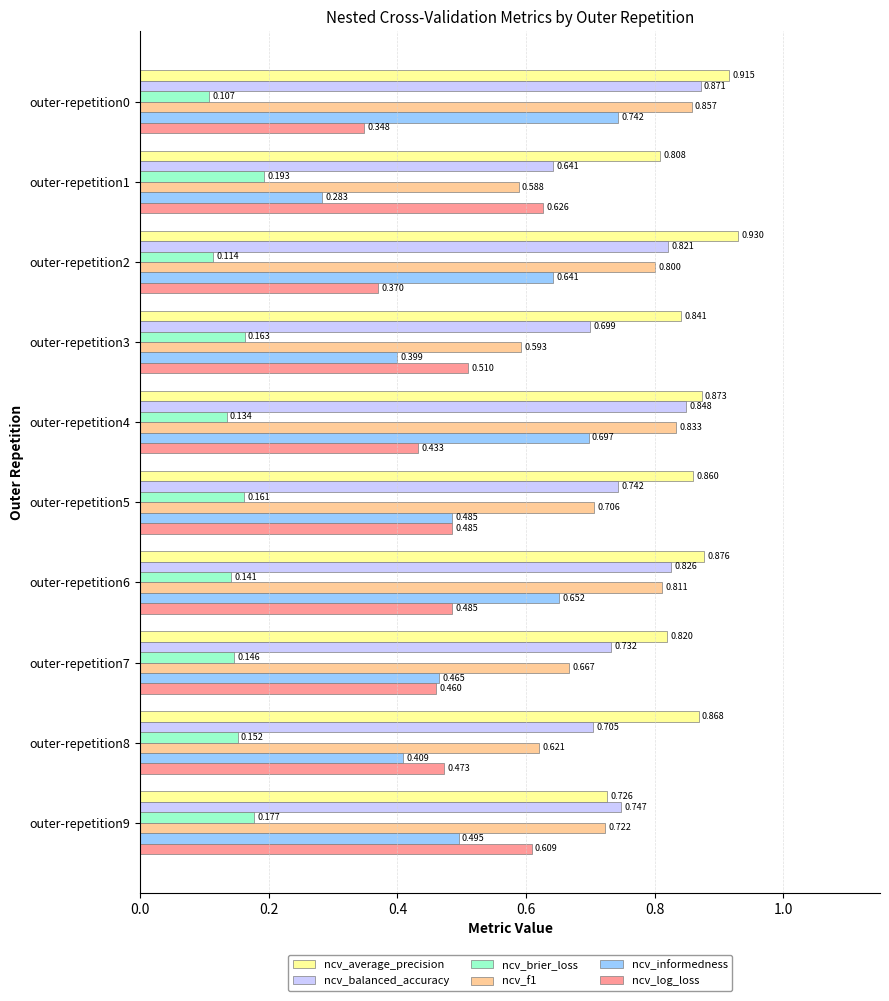

Which series changed the most between outer-repetition2 and outer-repetition7?

ncv_informedness